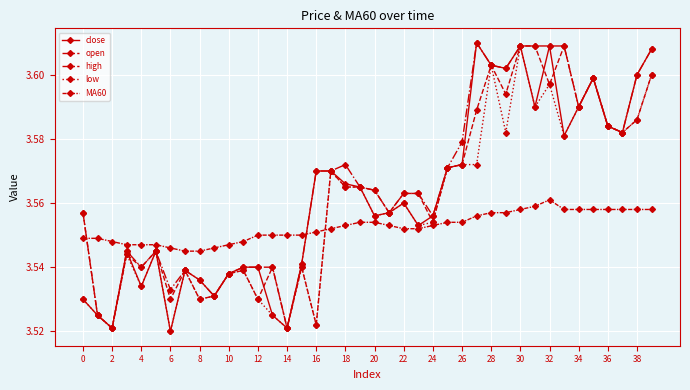

Which series has the largest total across all categories?

high